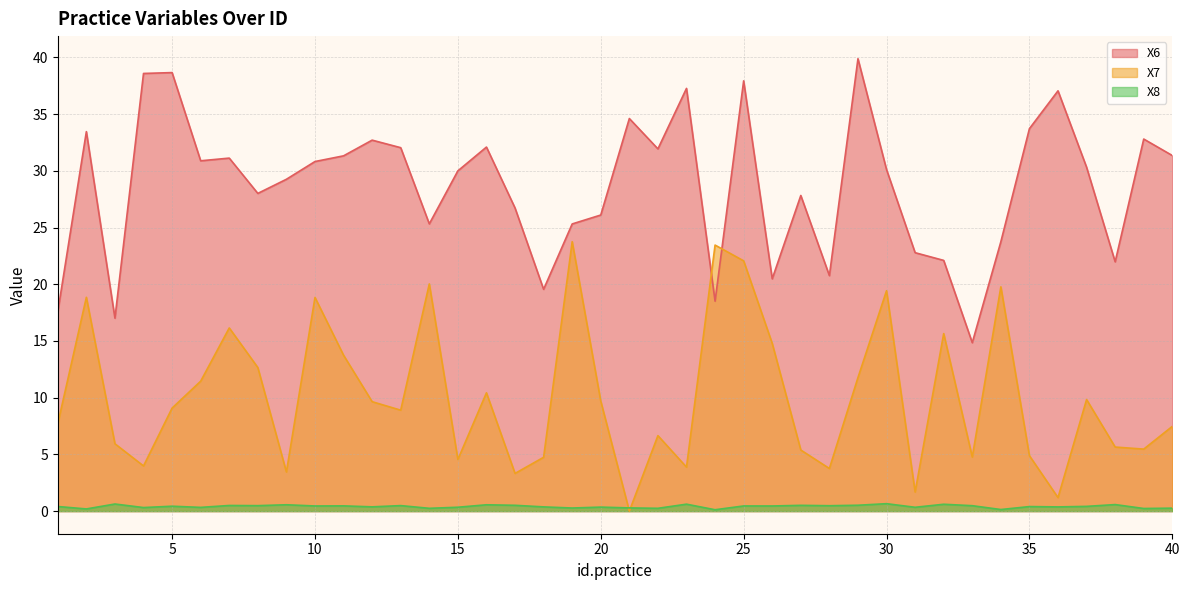

The X8 series shows 0.8 at 10. True or false?

False